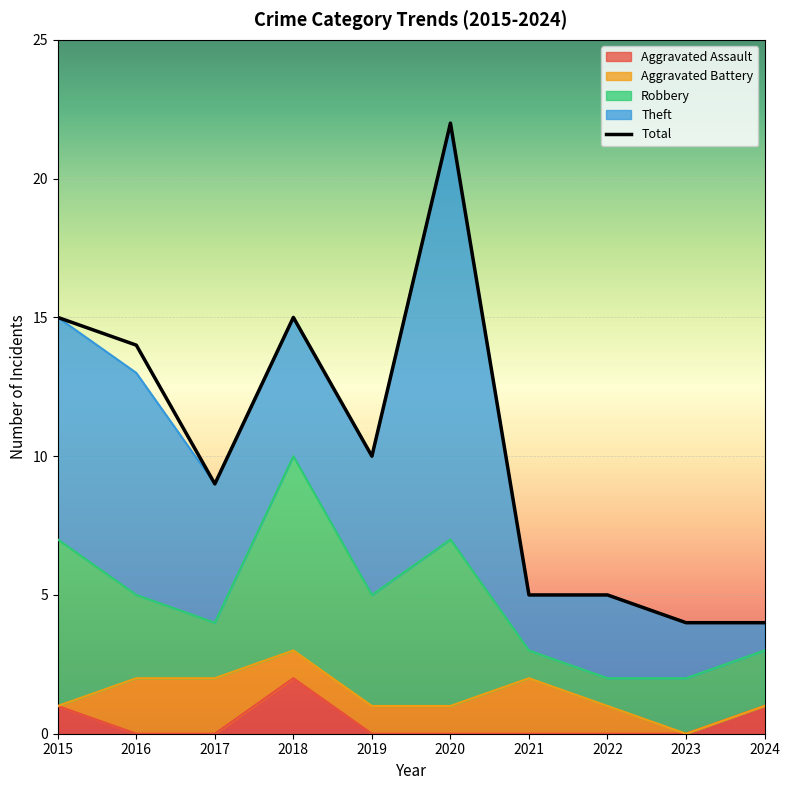

Does the chart display data point markers on the line(s)?

No